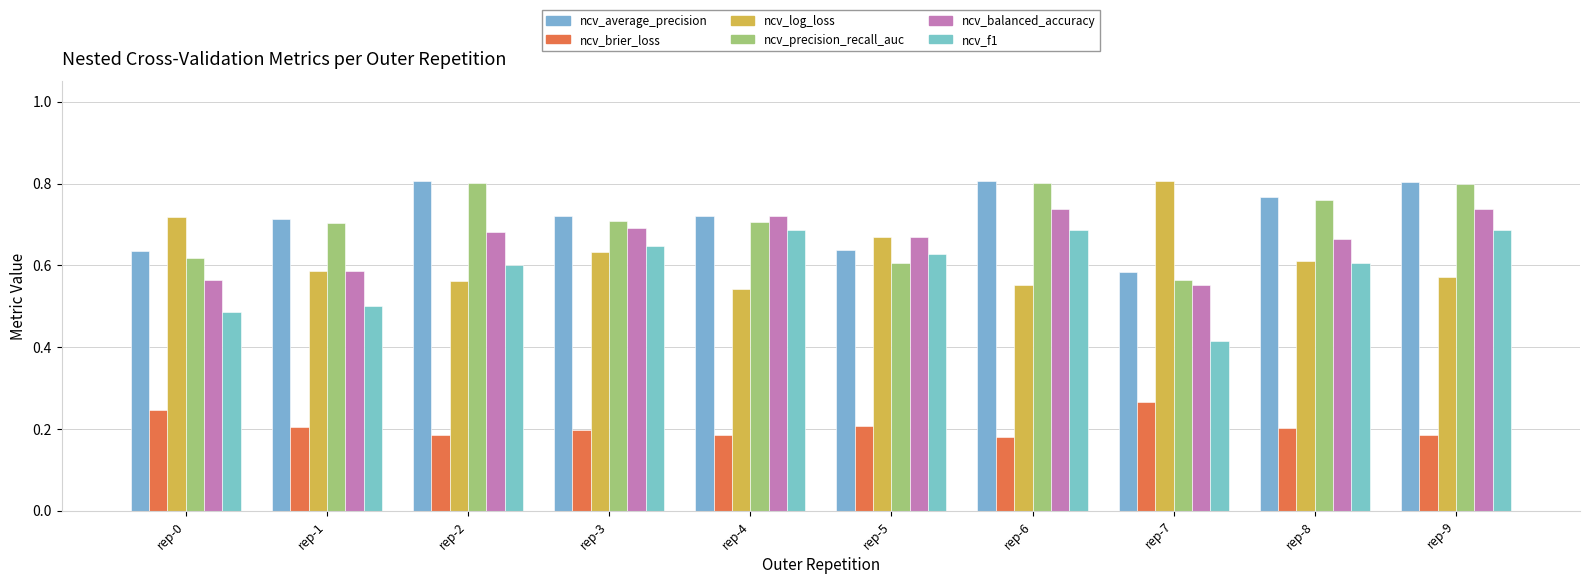

Are the bars grouped side by side (vs. stacked)?

Yes